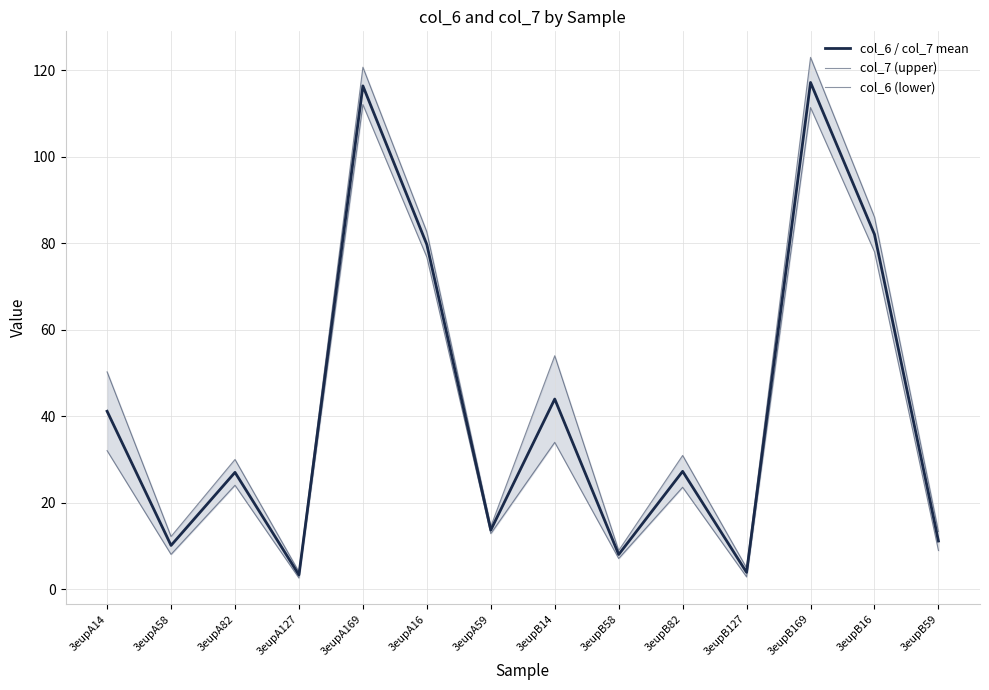

What is the label of the 14th point from the right?

3eupA14